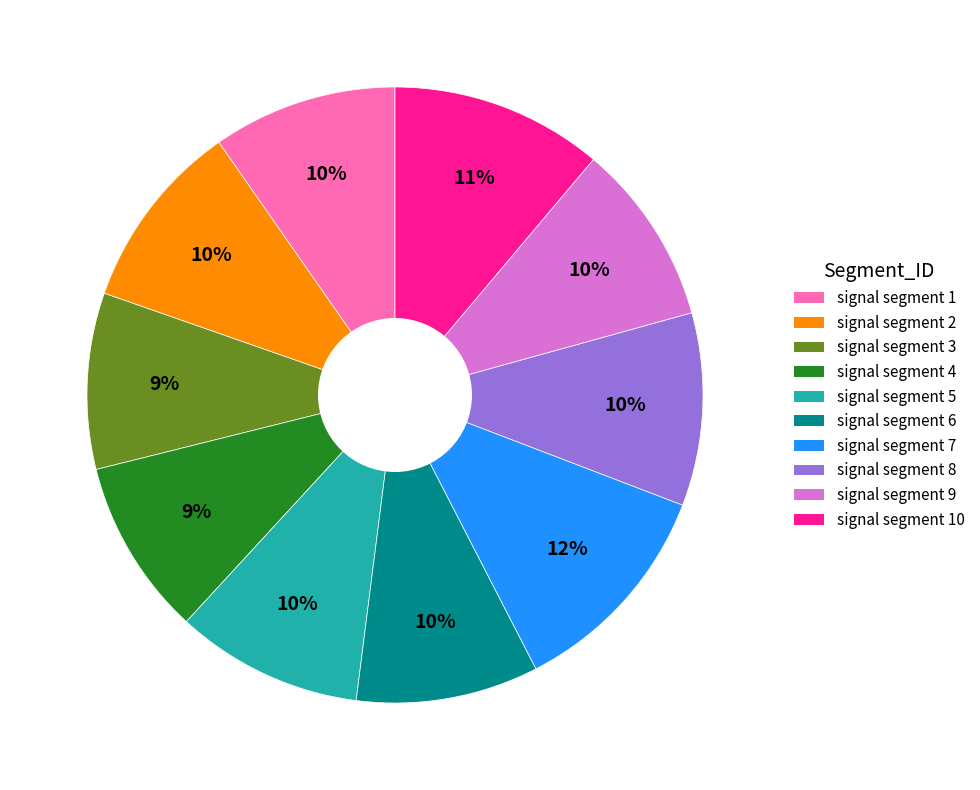

The signal segment 7 slice represents 12% of the pie. True or false?

True